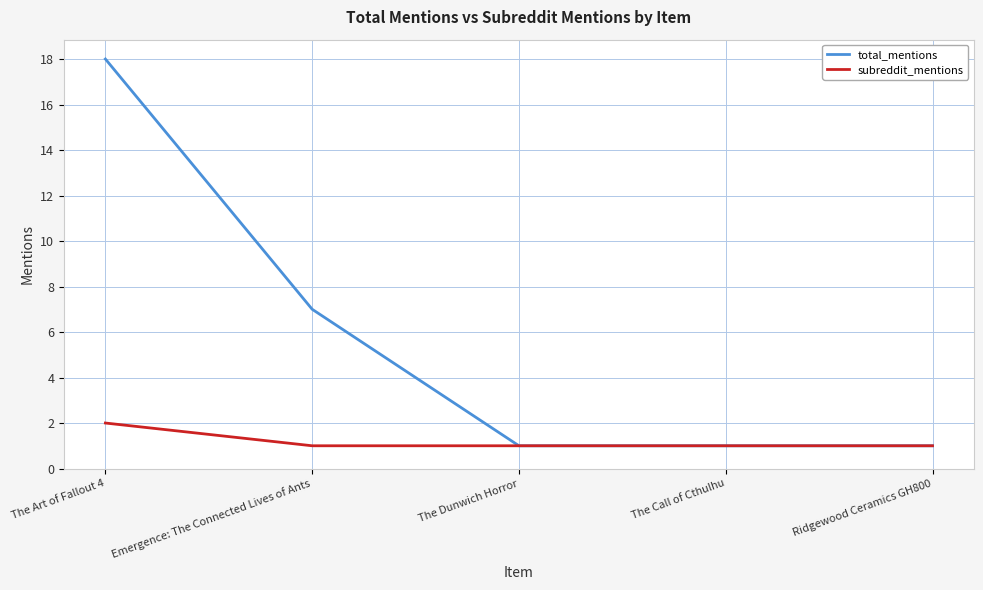

What is the spread (max minus min) of values at Emergence: The Connected Lives of Ants?

6